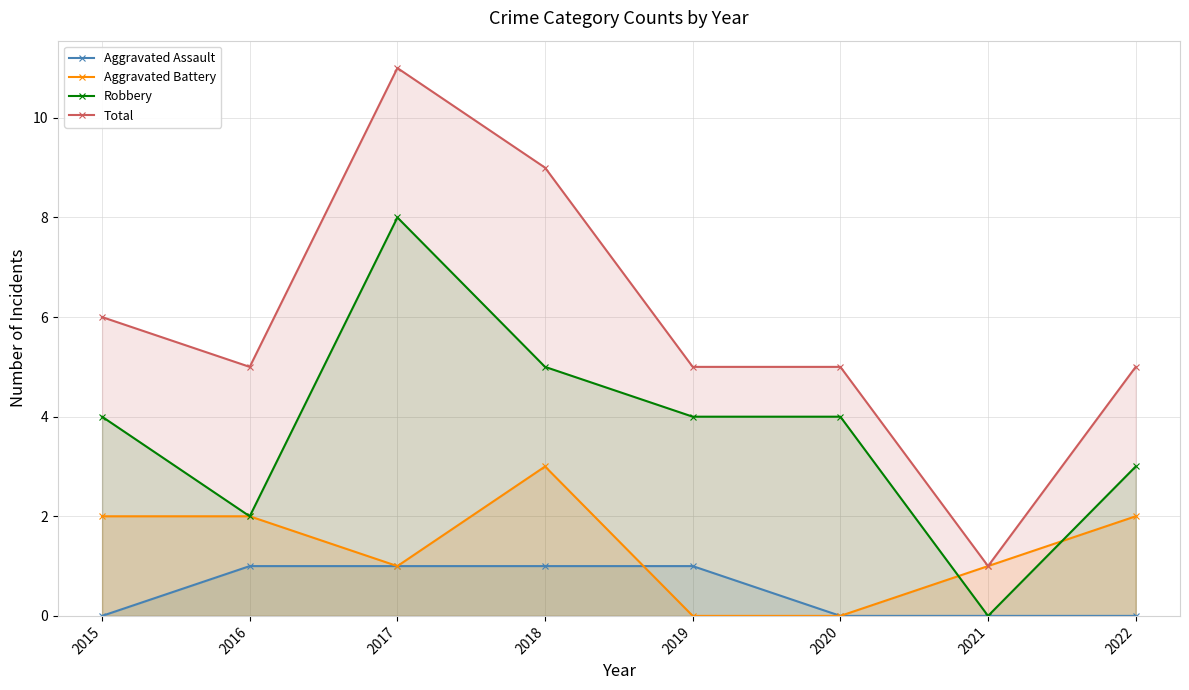

Does the chart display data point markers on the line(s)?

Yes